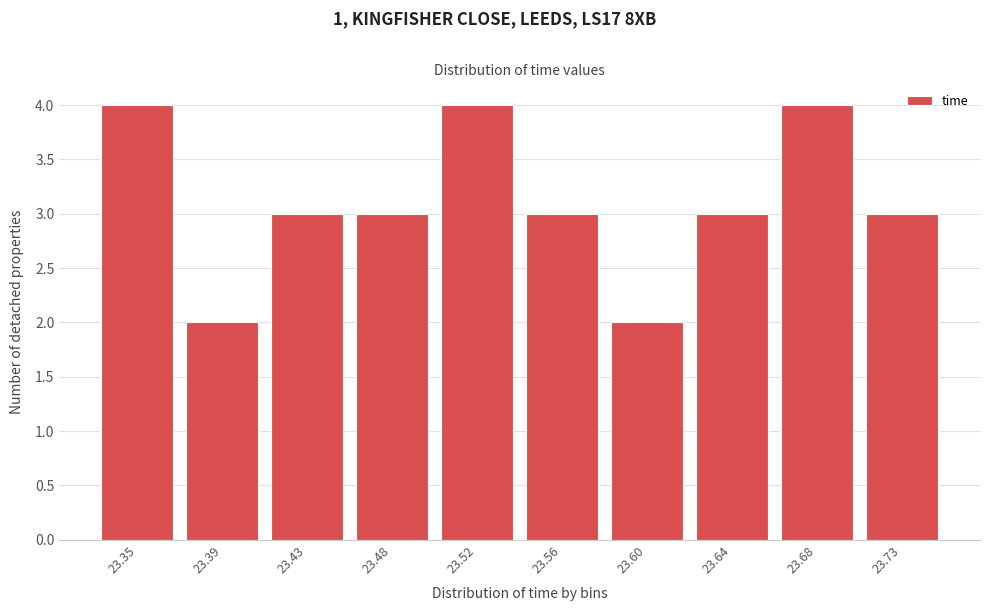

Reading left to right, extract all data points from this chart.

23.35=4	23.39=2	23.43=3	23.48=3	23.52=4	23.56=3	23.60=2	23.64=3	23.68=4	23.73=3